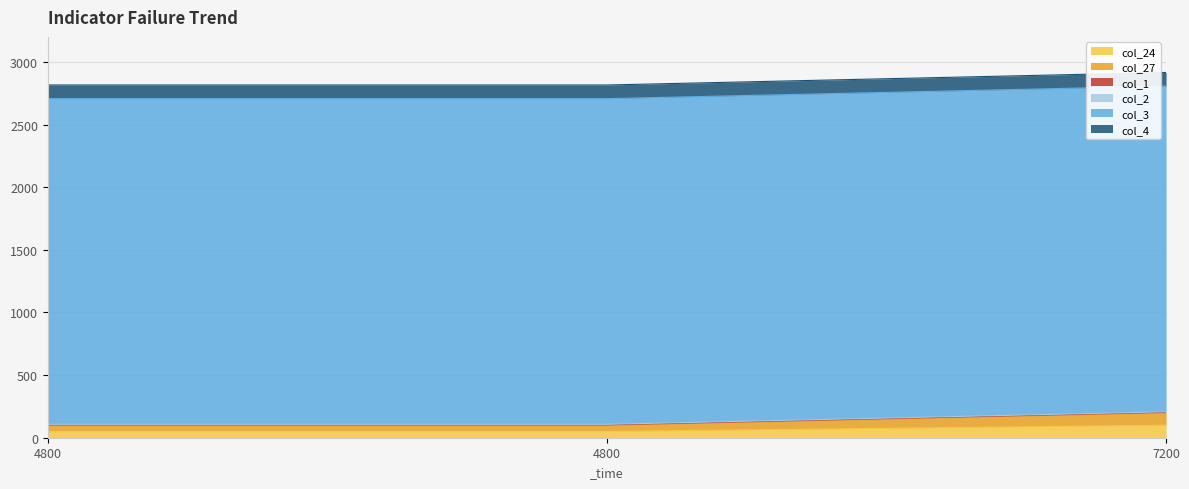

Reading right to left, extract all data points from this chart.

col_24: 100	50	50
col_27: 100	50	50
col_1: 3	3	3
col_2: 4	4	4
col_3: 2600	2600	2600
col_4: 109	109	109